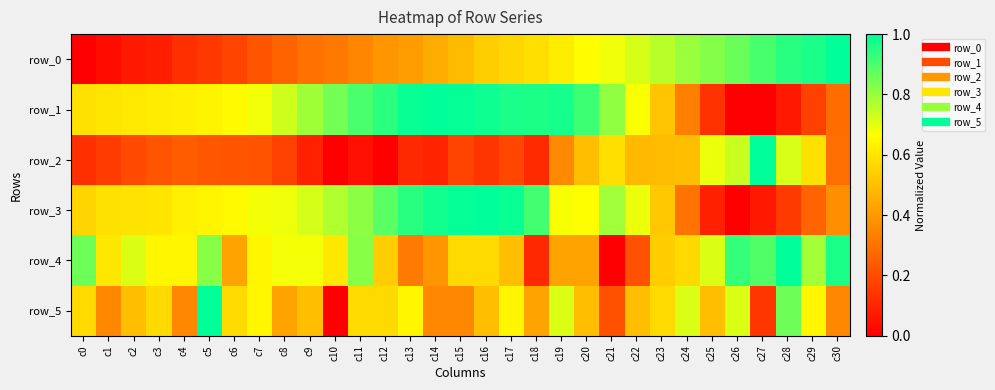

Is the value of row_0 at c24 greater than the value of row_4 at c7?

Yes